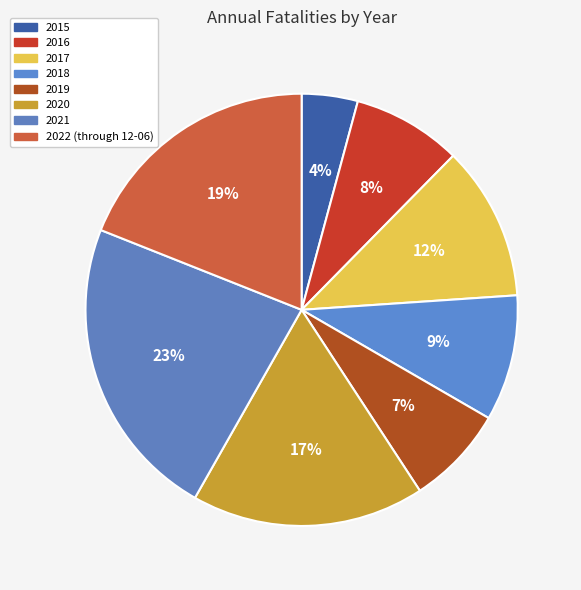

How many slices are in this pie chart?

8